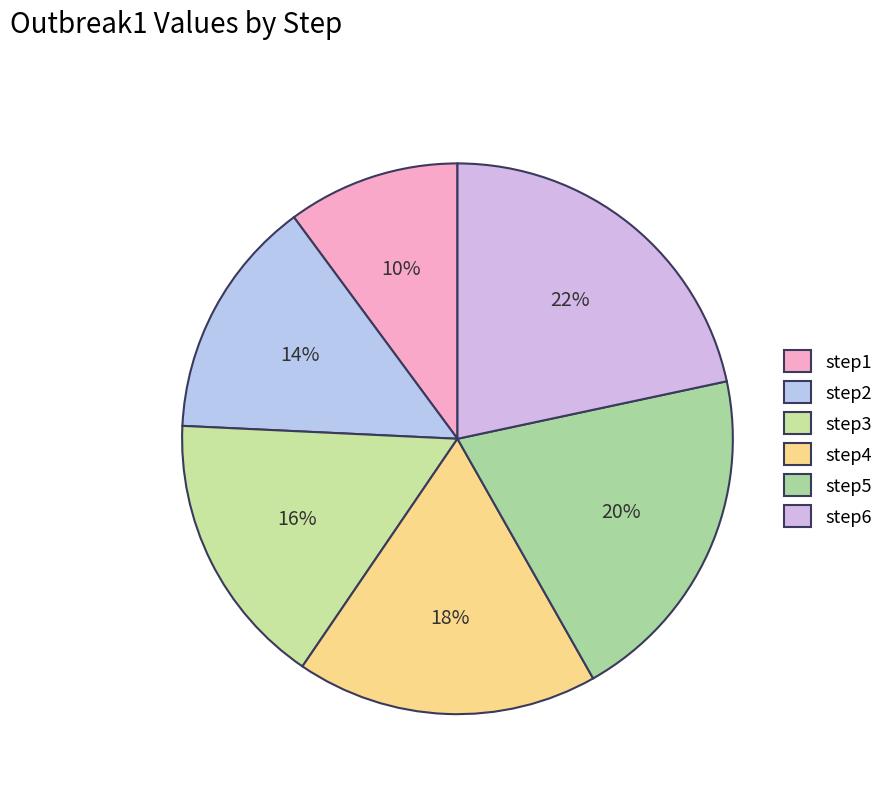

To the nearest percent, what portion does step2 represent?

14%